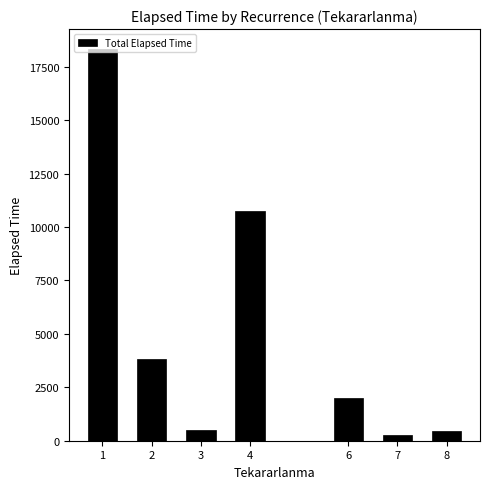

Where does the data first go above 2020?

1